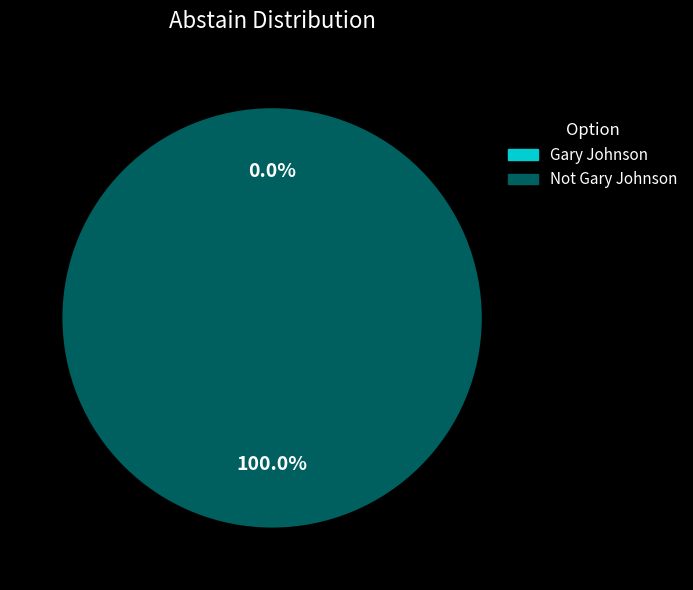

Which slice is the smallest?

Gary Johnson